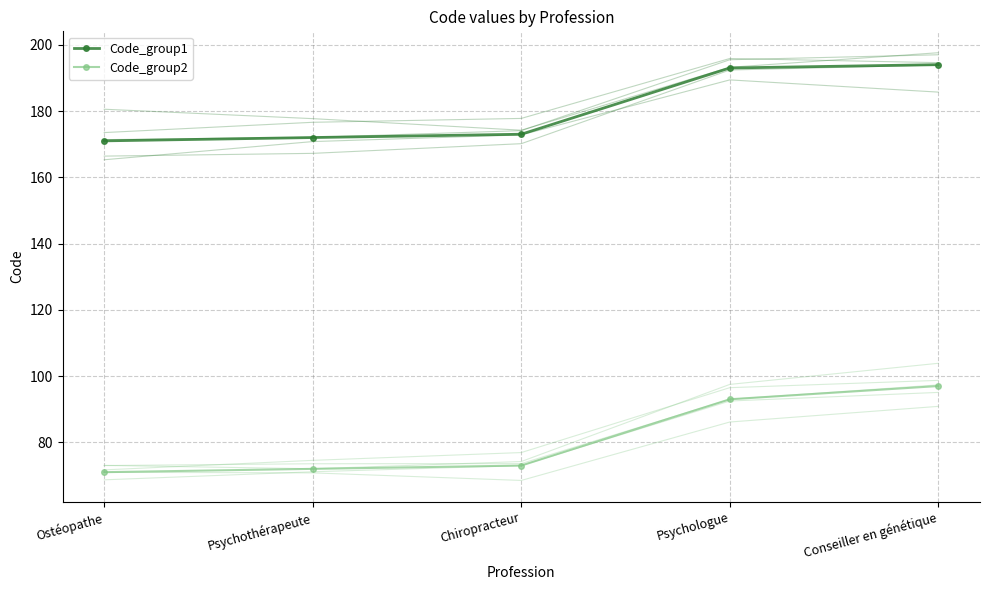

Count the number of categories in the chart.

5